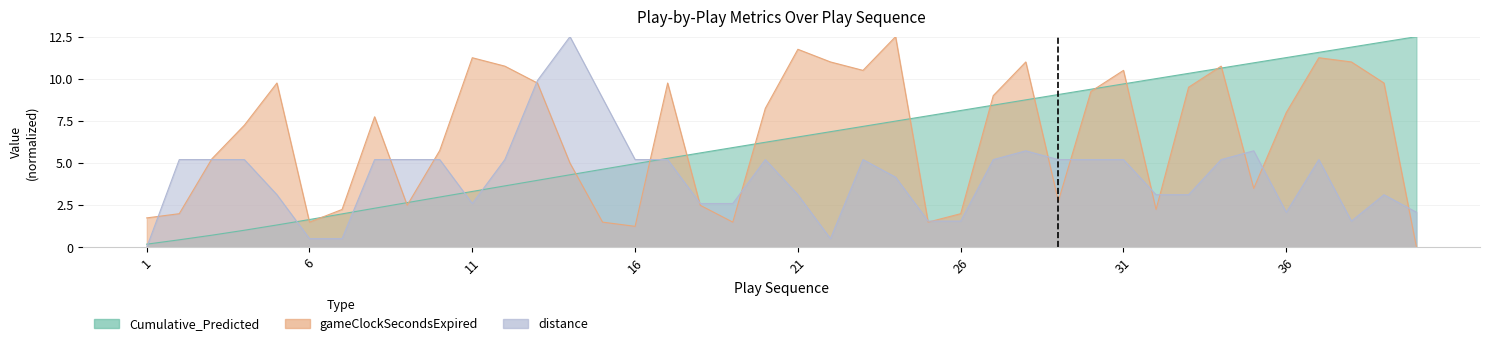

What is the maximum value for gameClockSecondsExpired?

12.5